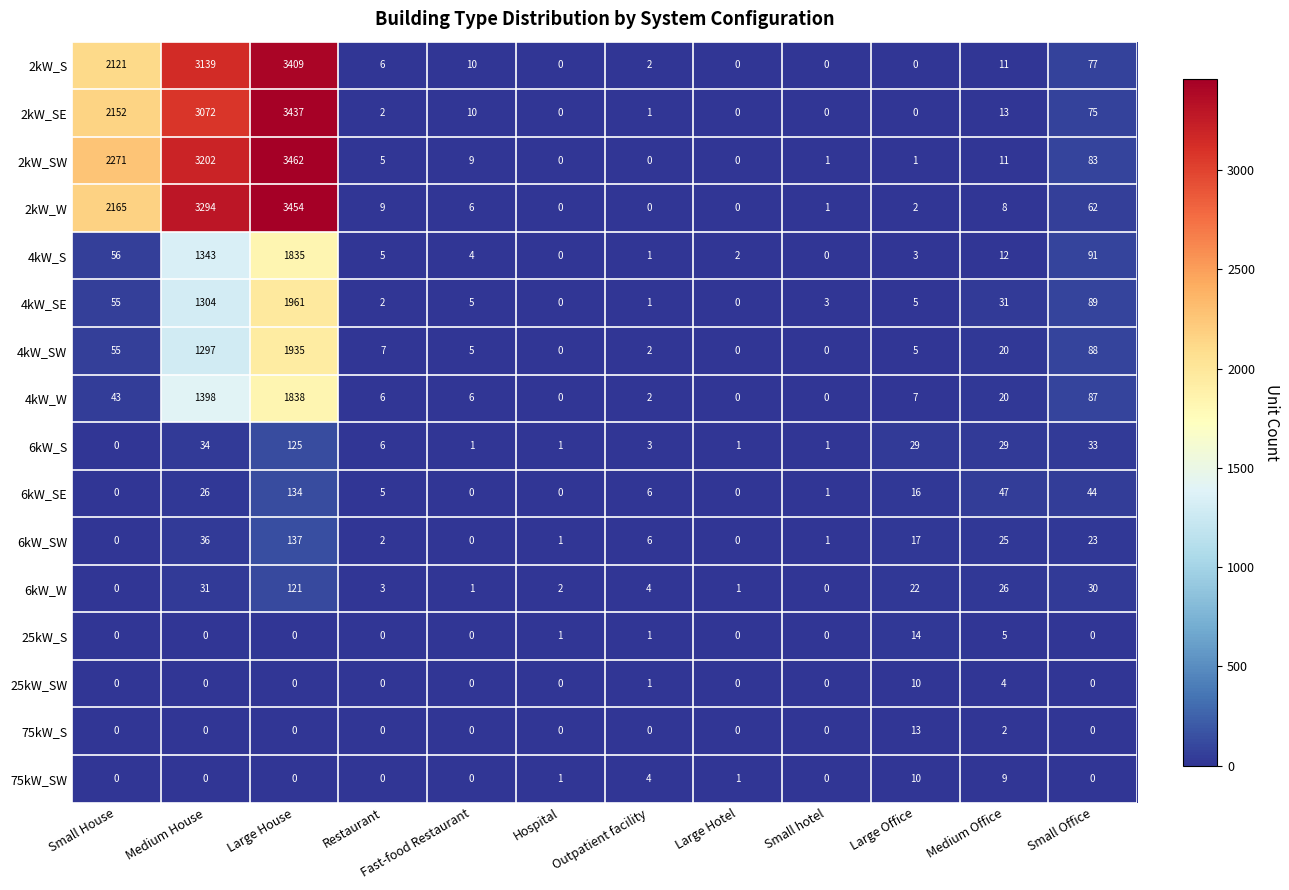

What is the difference between the maximum and minimum values in the 2kW_SW series?

3462